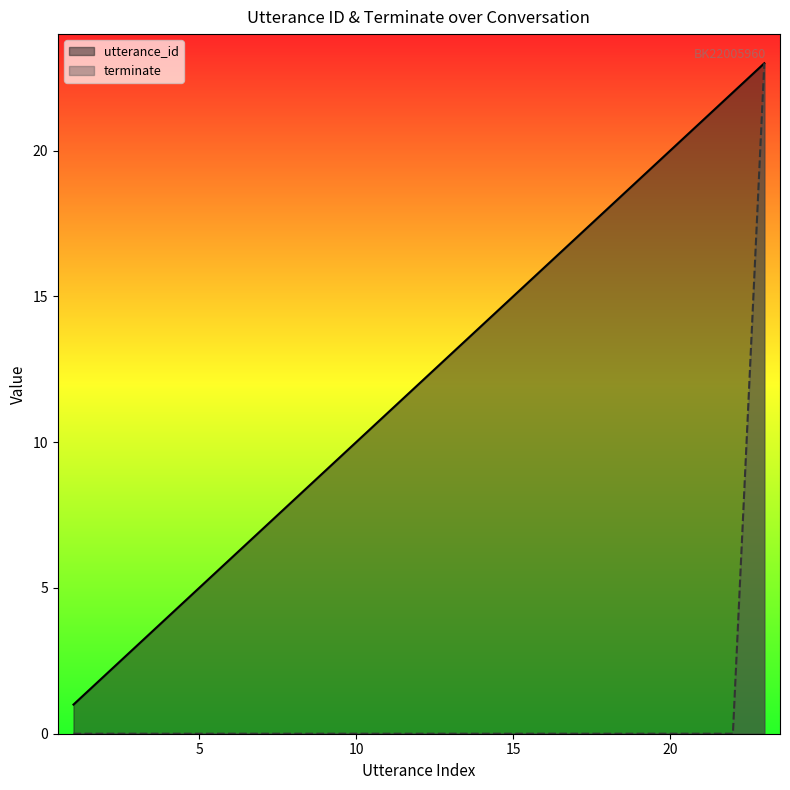

What is the greatest value displayed?

23